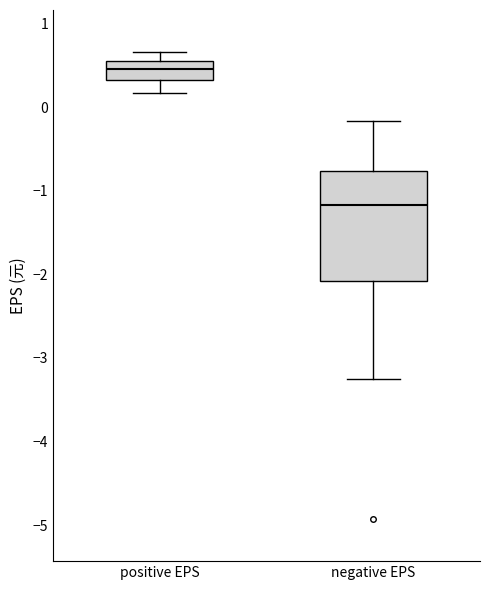

Which box has the lowest median line?

negative EPS